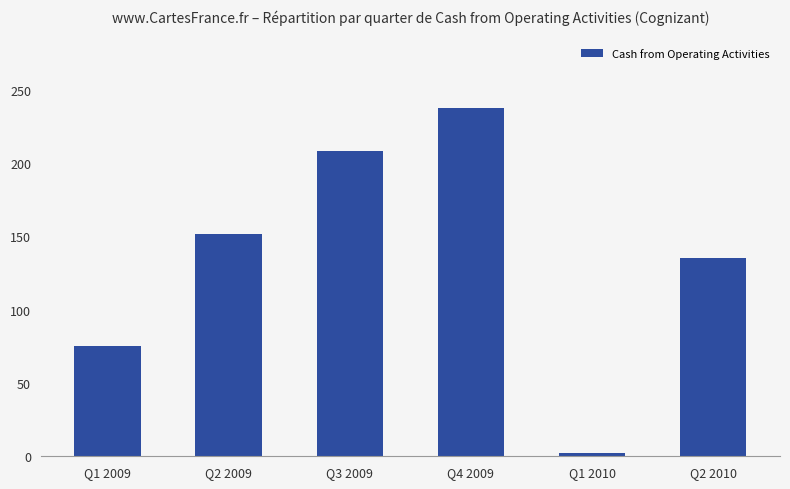

Reading right to left, list all the values displayed in this chart.

135.3	2.3	237.5	208.5	151.3	75.1